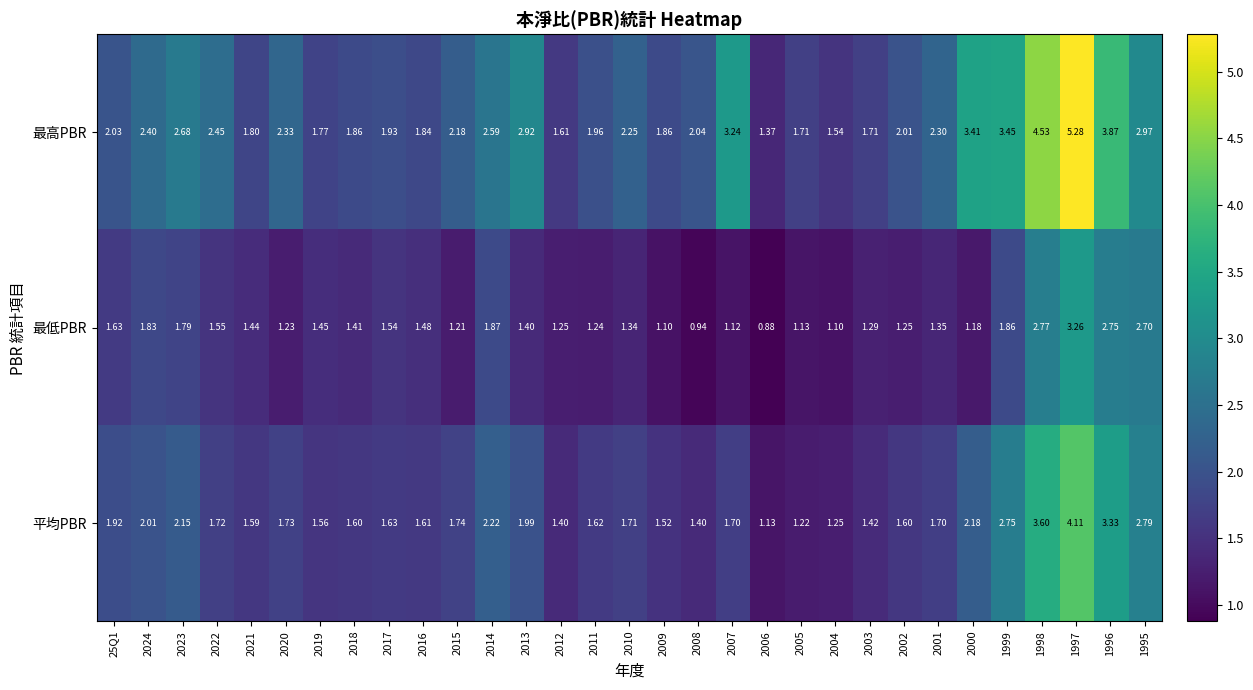

At how many categories does at least one series exceed 3?

6